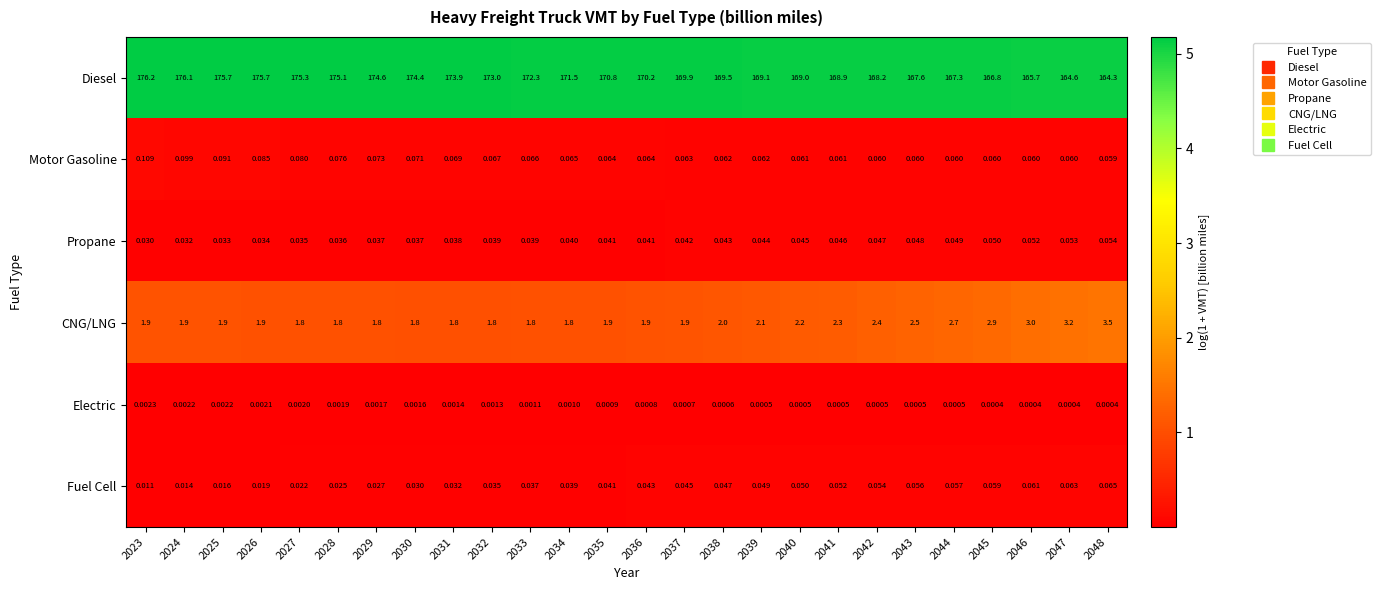

Which series has the largest total across all categories?

Diesel